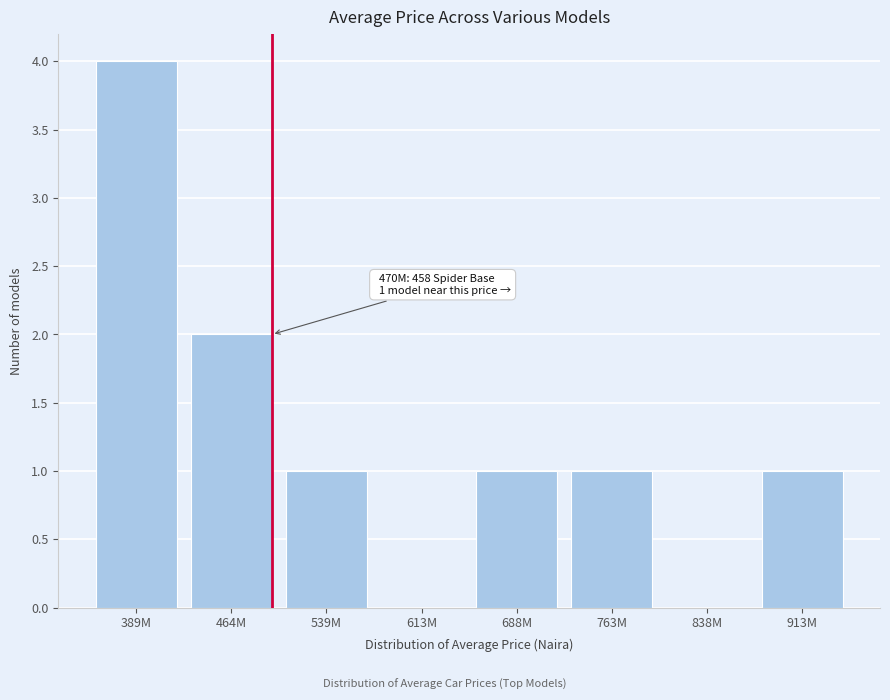

Reading left to right, extract all data points from this chart.

389M=4	464M=2	539M=1	613M=0	688M=1	763M=1	838M=0	913M=1